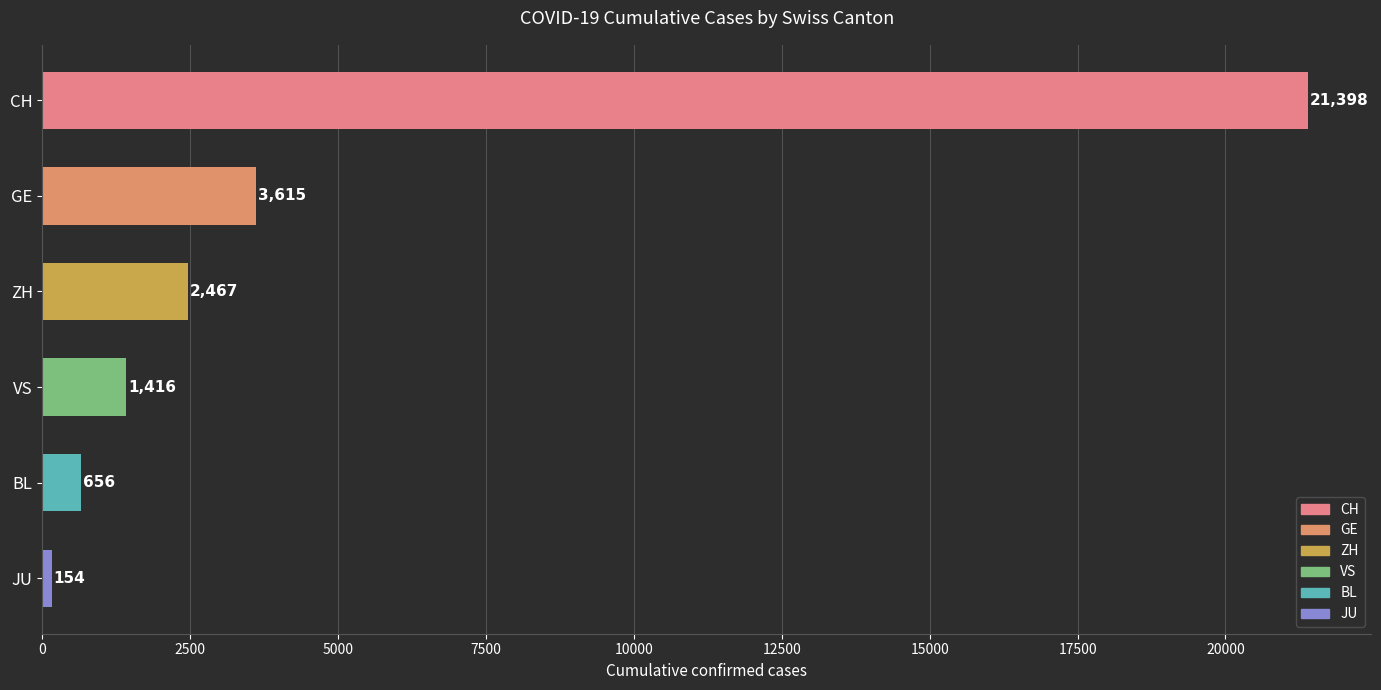

Where is the data nearest to the value 10776?

GE